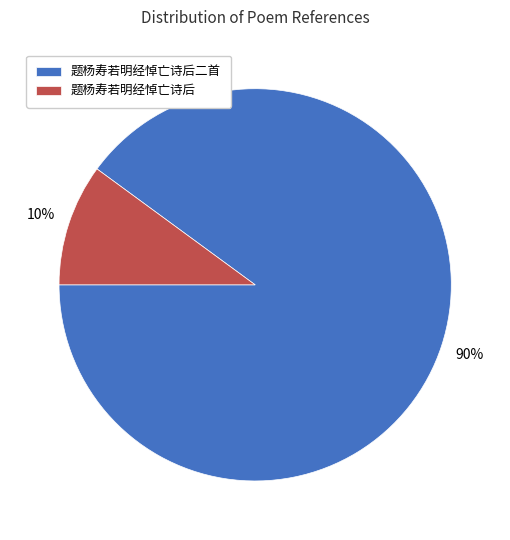

Rank the categories by value from highest to lowest.

题杨寿若明经悼亡诗后二首, 题杨寿若明经悼亡诗后